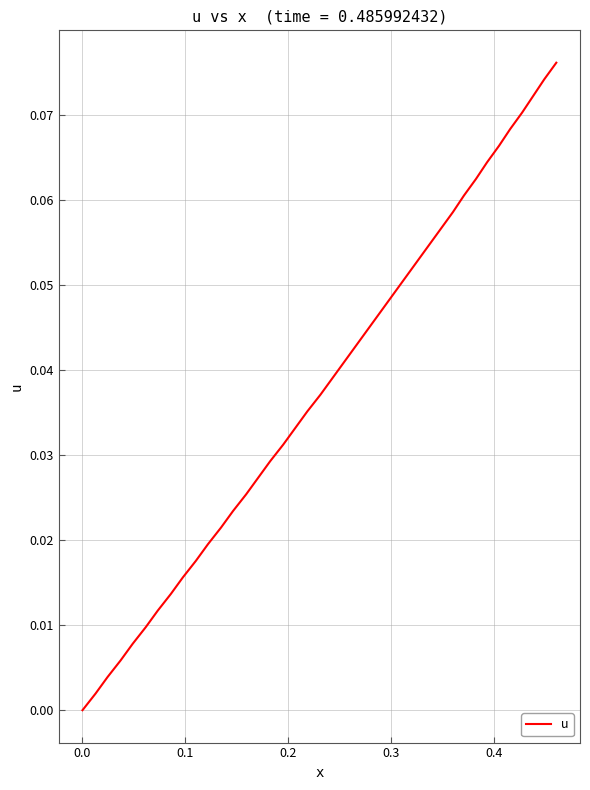

What is the sum of all values?

1.5